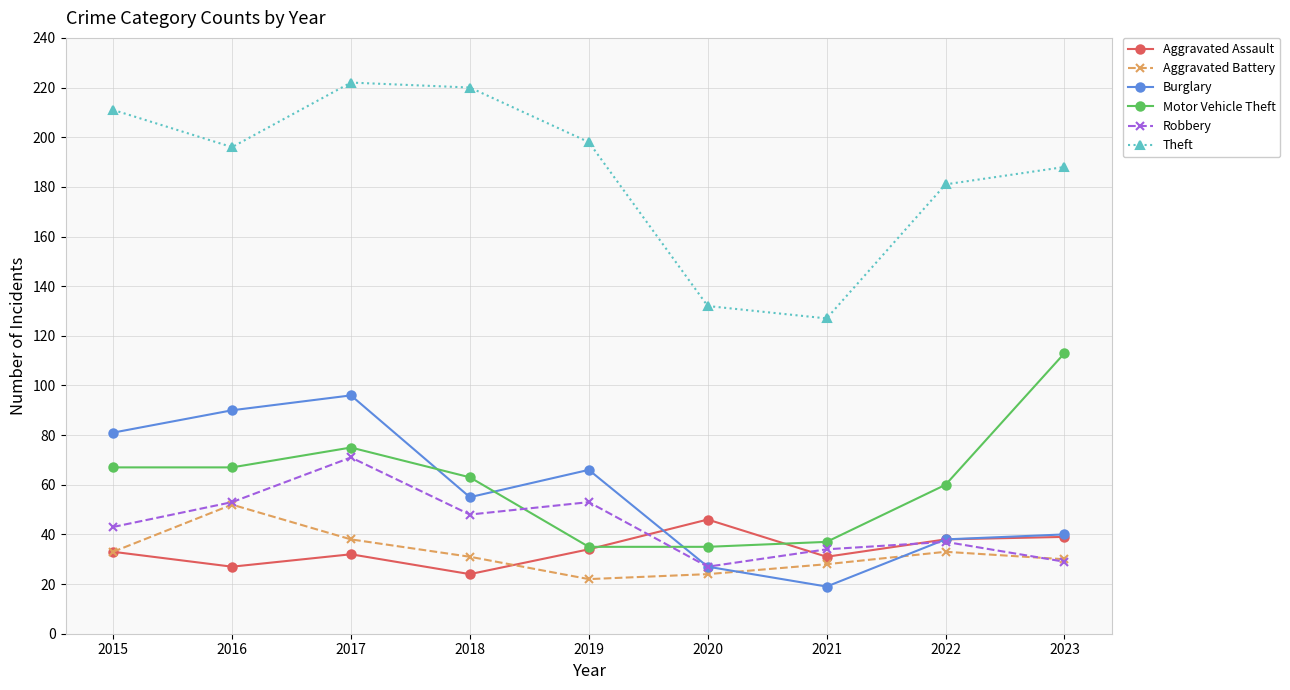

What are all the series names shown in the legend?

Aggravated Assault, Aggravated Battery, Burglary, Motor Vehicle Theft, Robbery, Theft